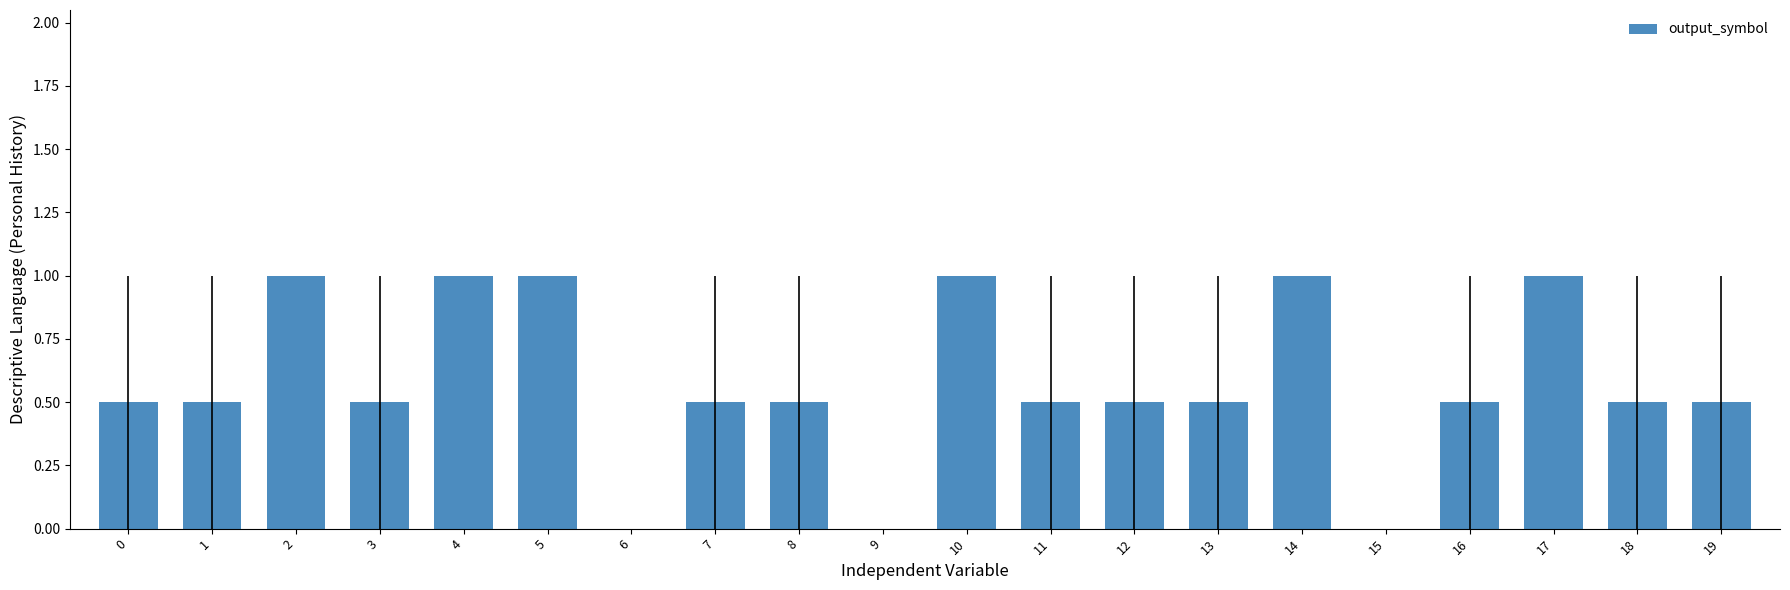

What is the sum of all values?

11.5